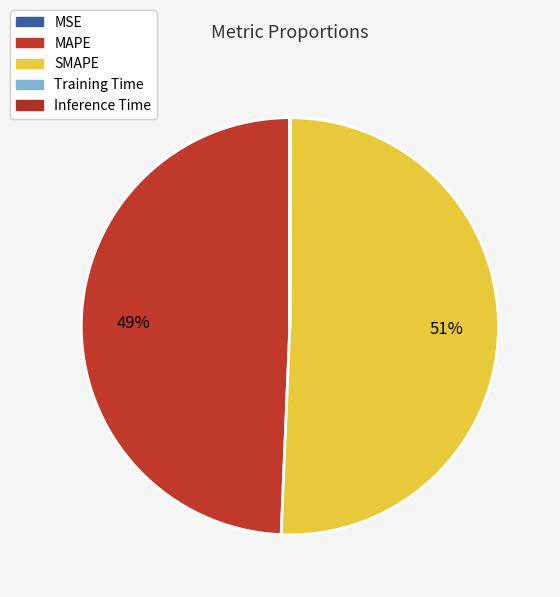

To the nearest percent, what is the difference between the MAPE and MSE slice percentages?

49%